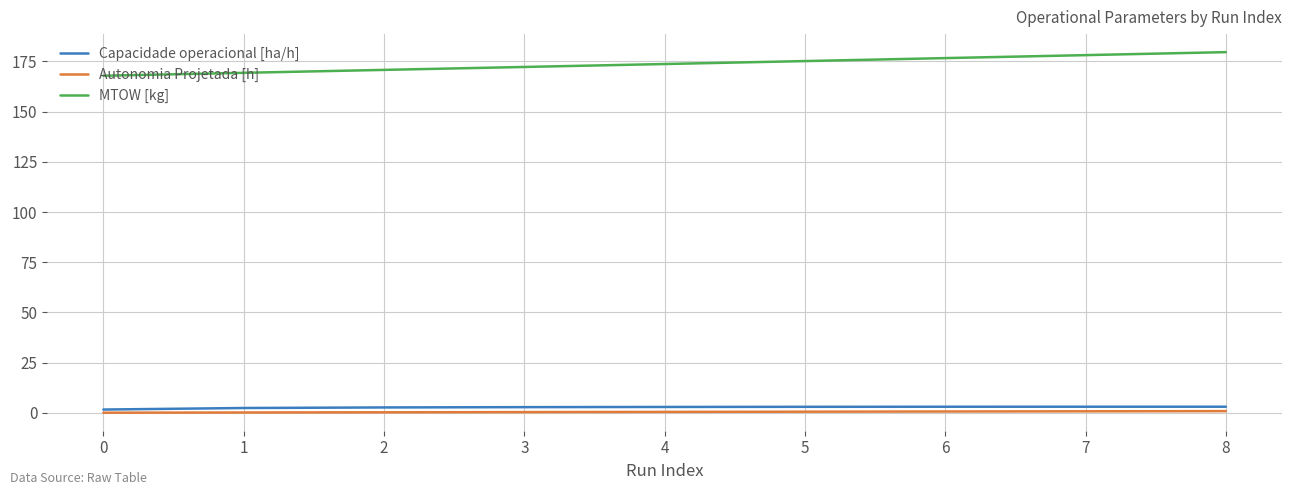

Which series has the widest spread of values?

MTOW [kg]